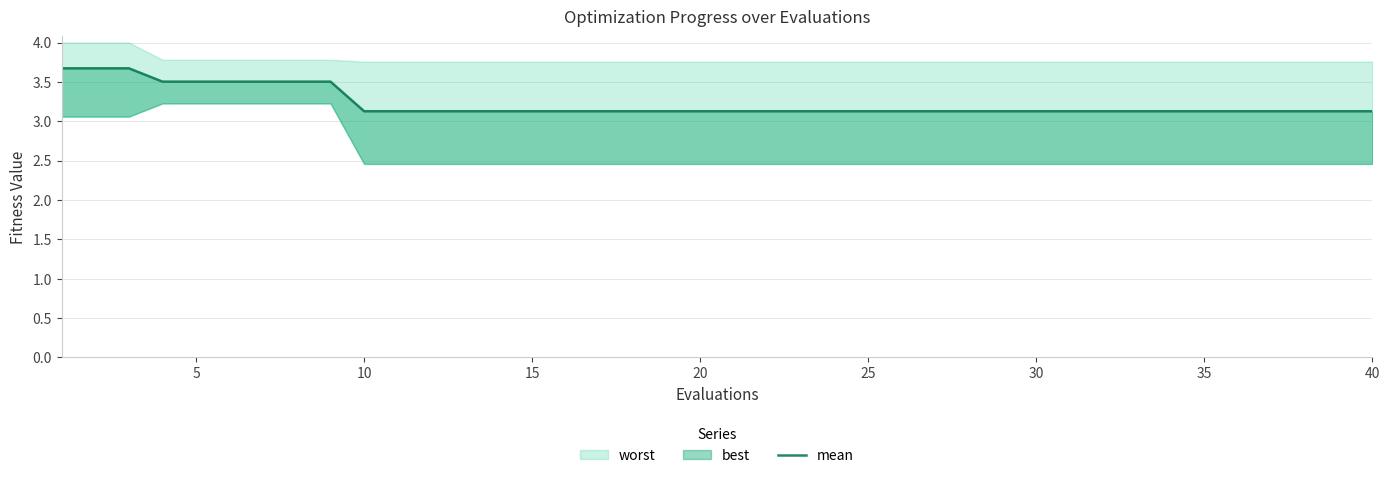

What is the value of the 12th point from the left?

3.1